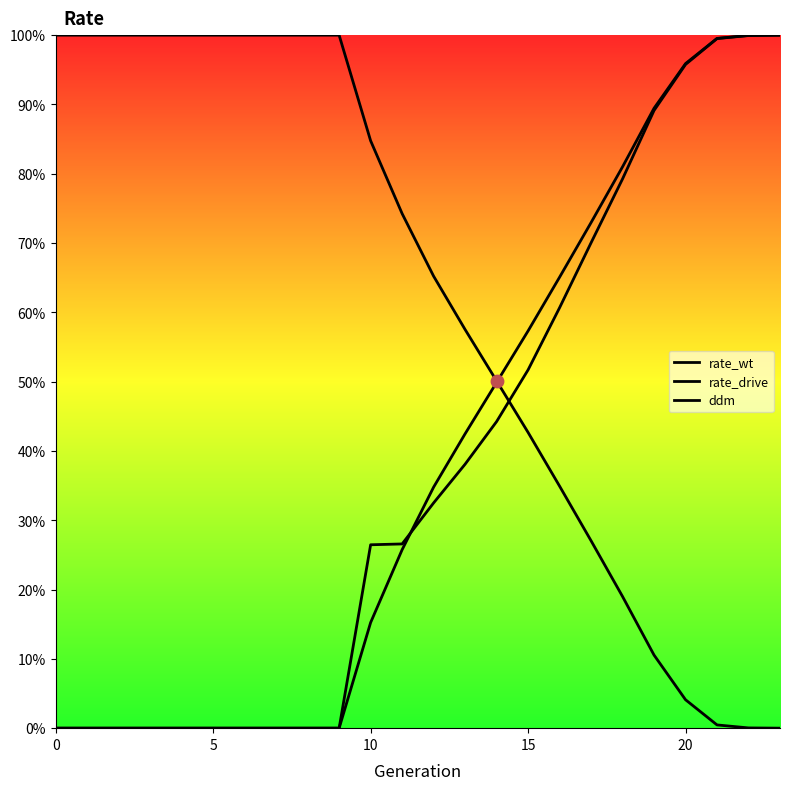

At how many categories does at least one series exceed 0?

24